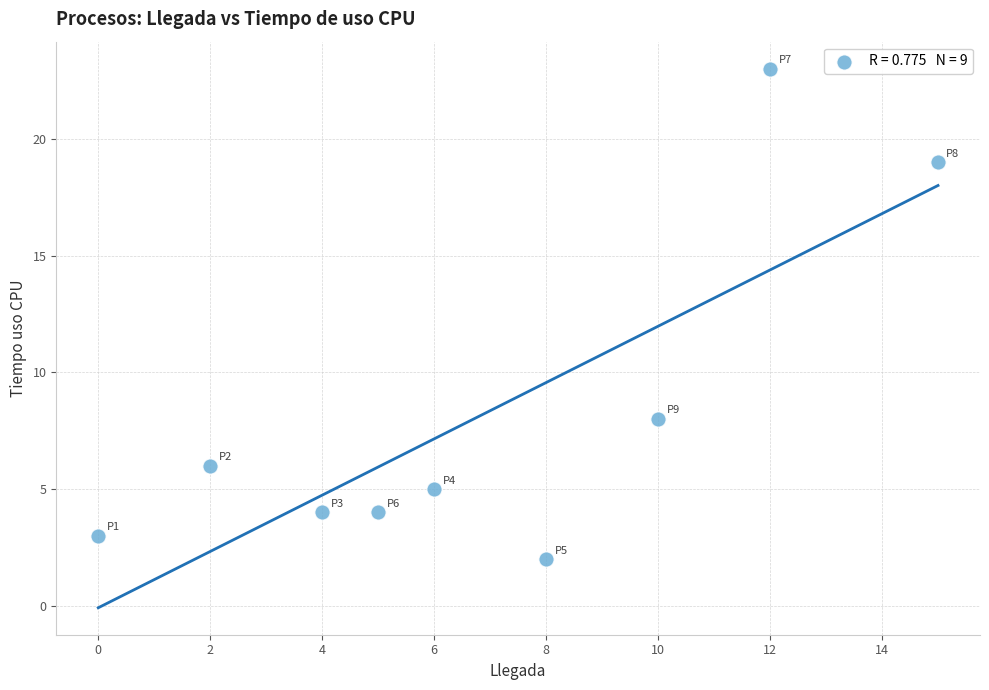

What is the range of X values (max minus min)?

15